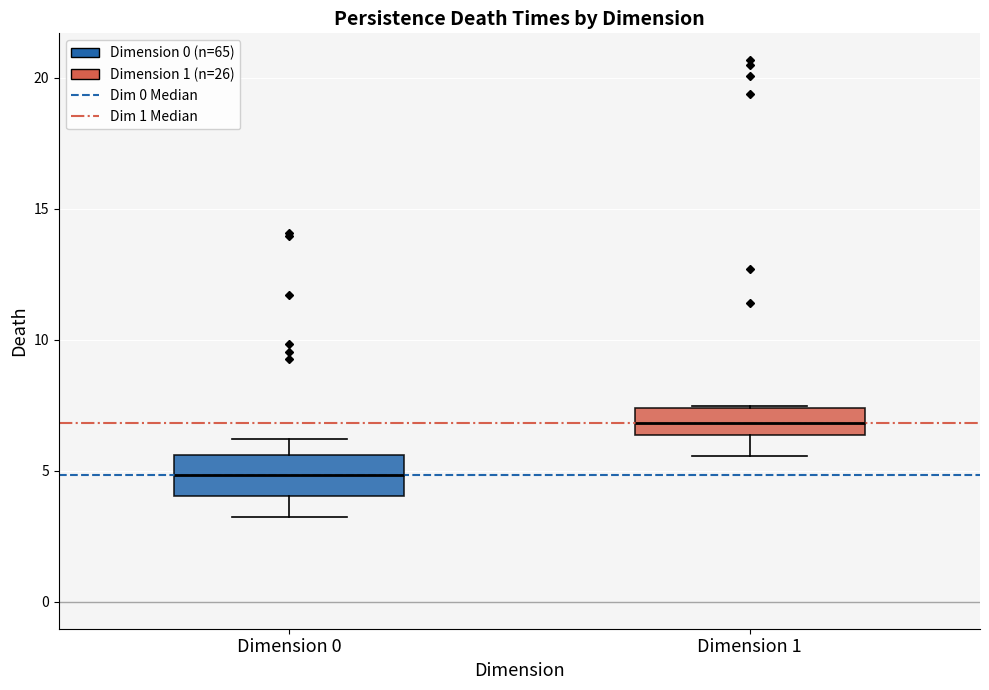

Reading left to right, read every box against the y-axis: the position of its median line, the range the box covers, and the ends of its whiskers. The values are not printed on the chart, so give them approximately, as read against the axis.

Dimension 0: median 5.0, box 4.0 to 5.5, whiskers 3.0 to 6.0
Dimension 1: median 7.0, box 6.5 to 7.5, whiskers 5.5 to 7.5